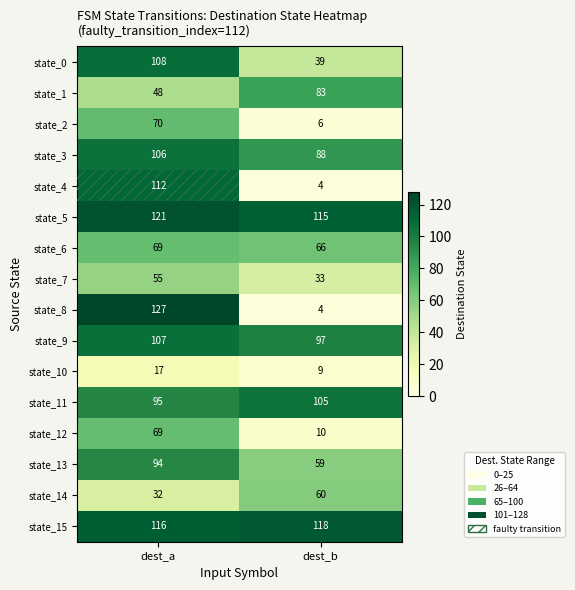

Which series has the largest total across all categories?

state_5